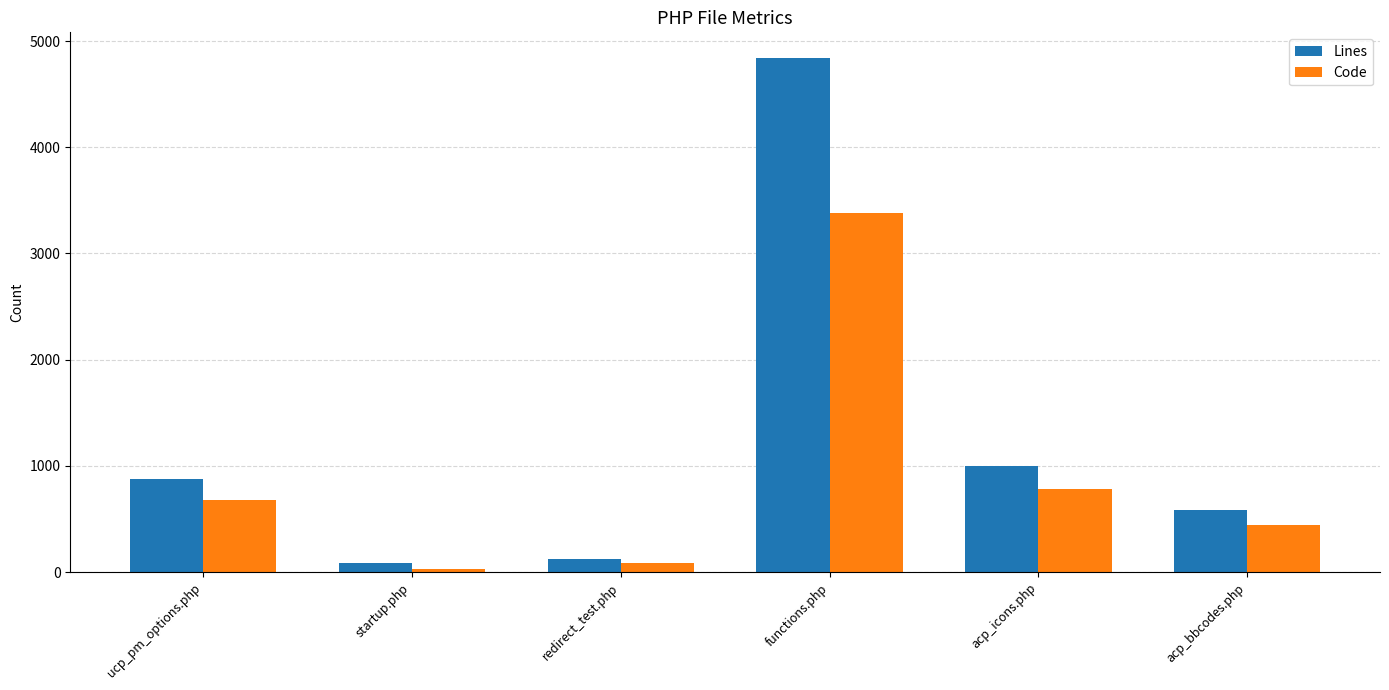

Reading right to left, extract all data points from this chart.

Lines: acp_bbcodes.php=586	acp_icons.php=999	functions.php=4840	redirect_test.php=125	startup.php=86	ucp_pm_options.php=874
Code: acp_bbcodes.php=444	acp_icons.php=786	functions.php=3378	redirect_test.php=90	startup.php=32	ucp_pm_options.php=676